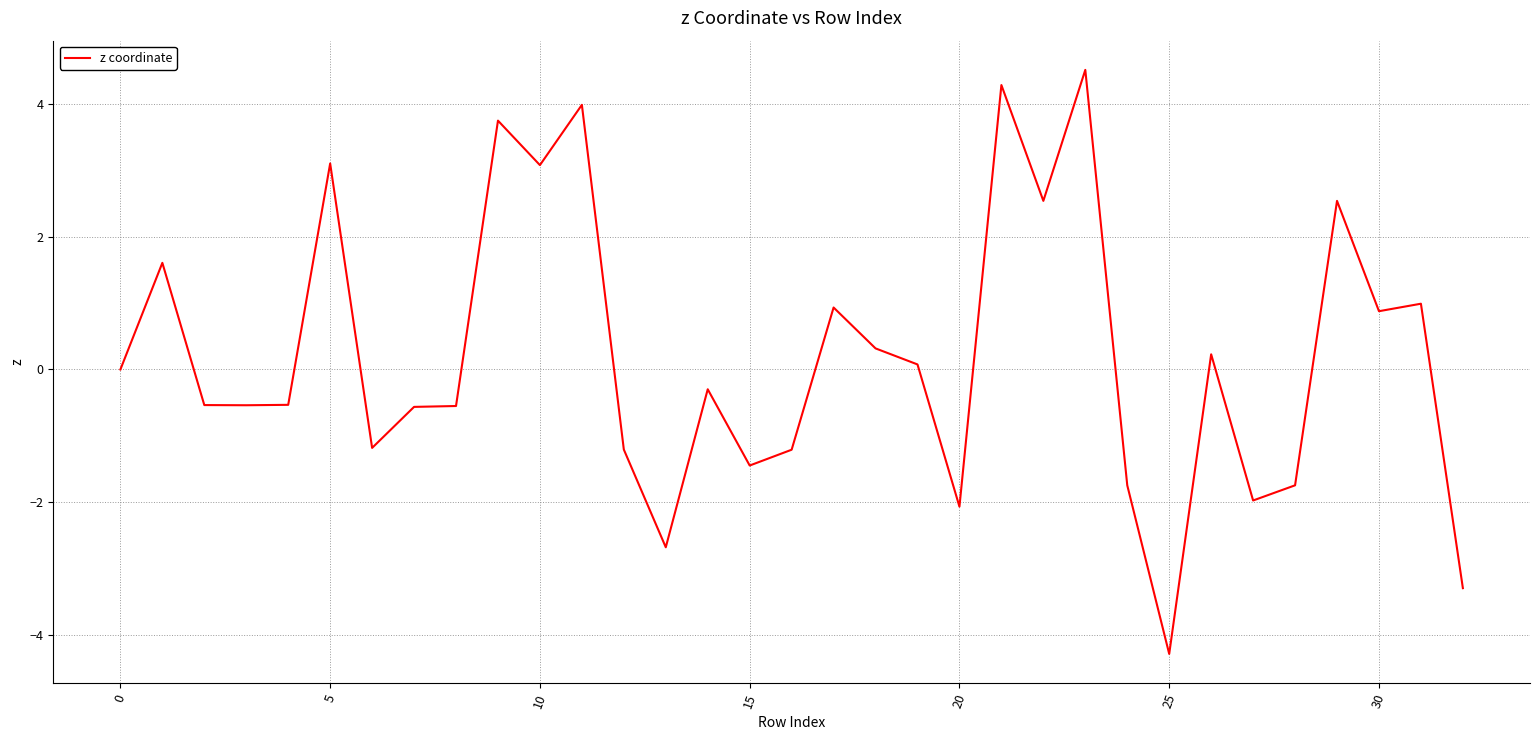

What is the greatest value displayed?

4.5